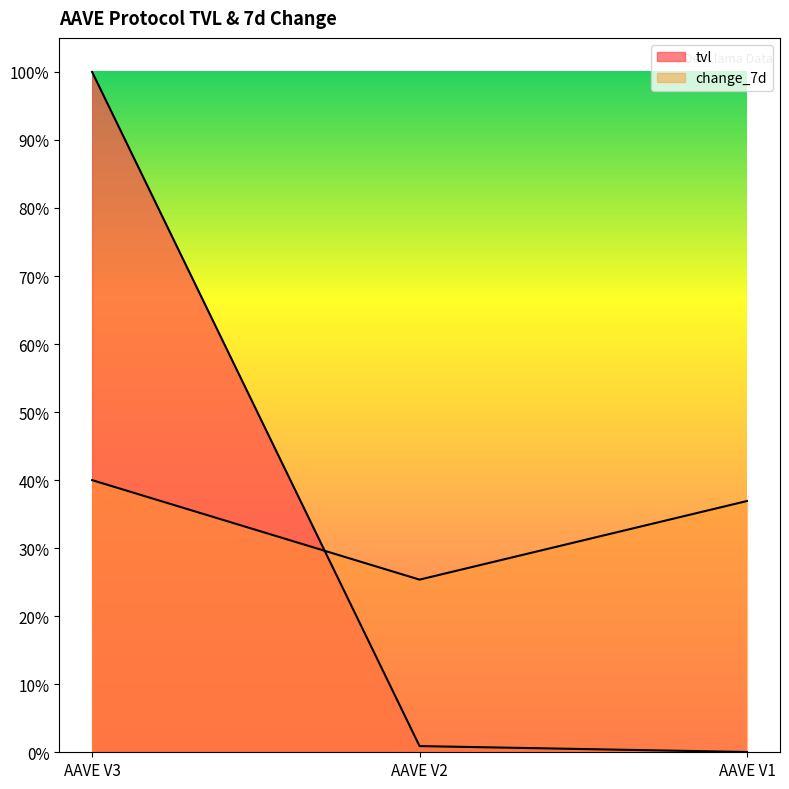

What is the sum of all tvl values?

38376830378.3